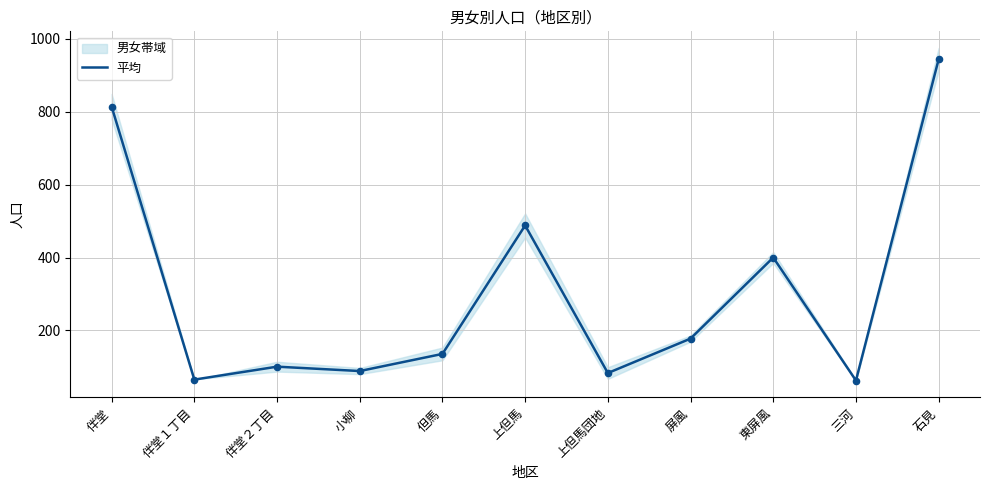

Which has a higher value, 但馬 or 伴堂?

伴堂